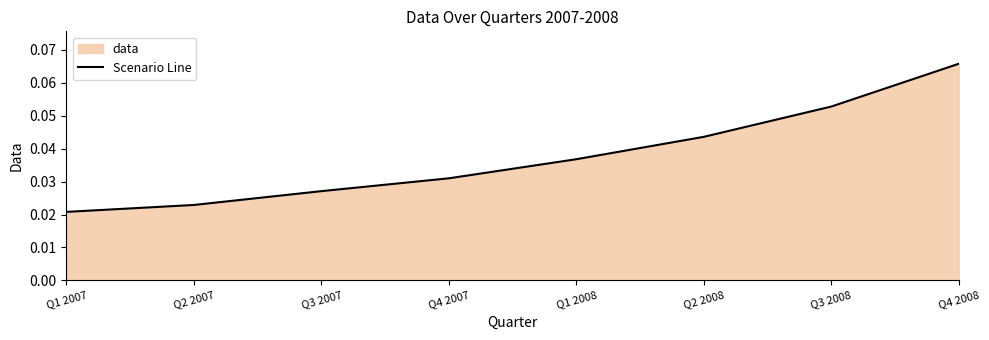

What is the label of the 1st point from the right?

Q4 2008